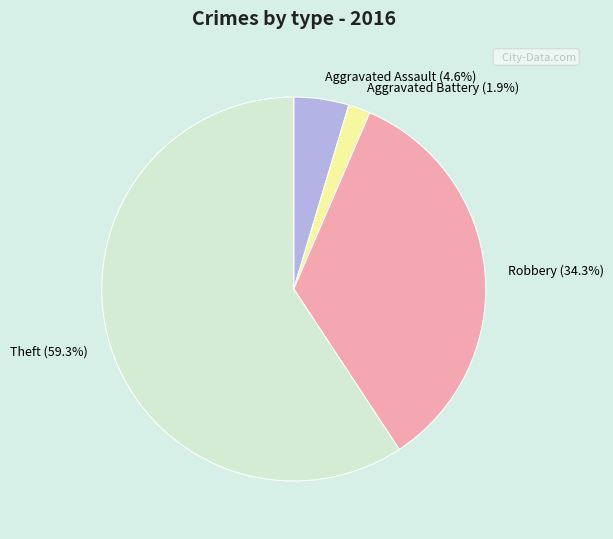

What is the largest slice in the pie chart?

Theft